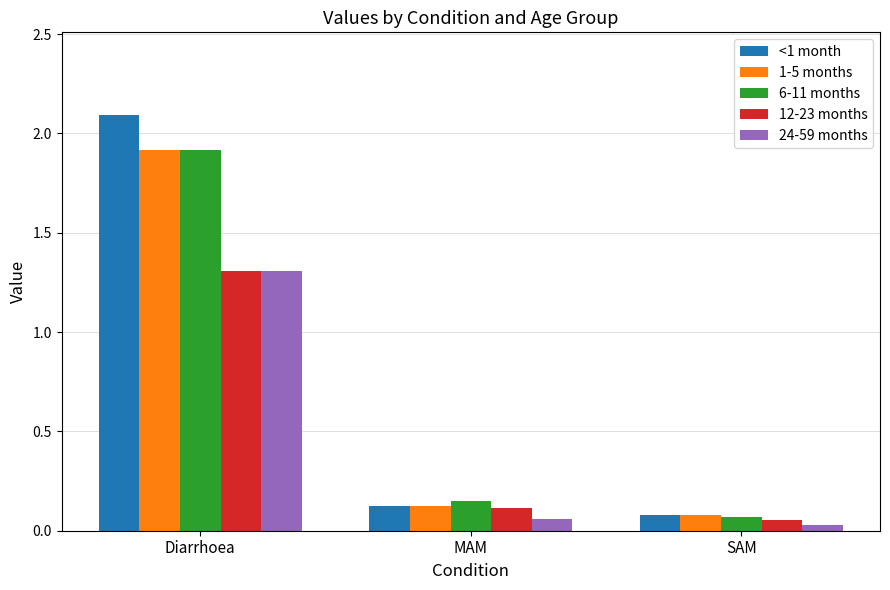

Which series changed the most between MAM and SAM?

6-11 months